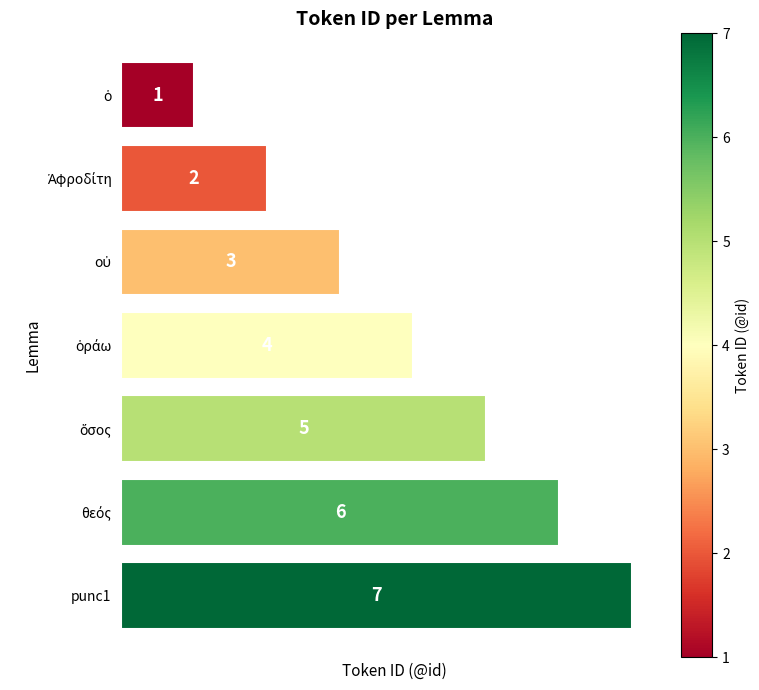

What is the maximum value shown in the chart?

7